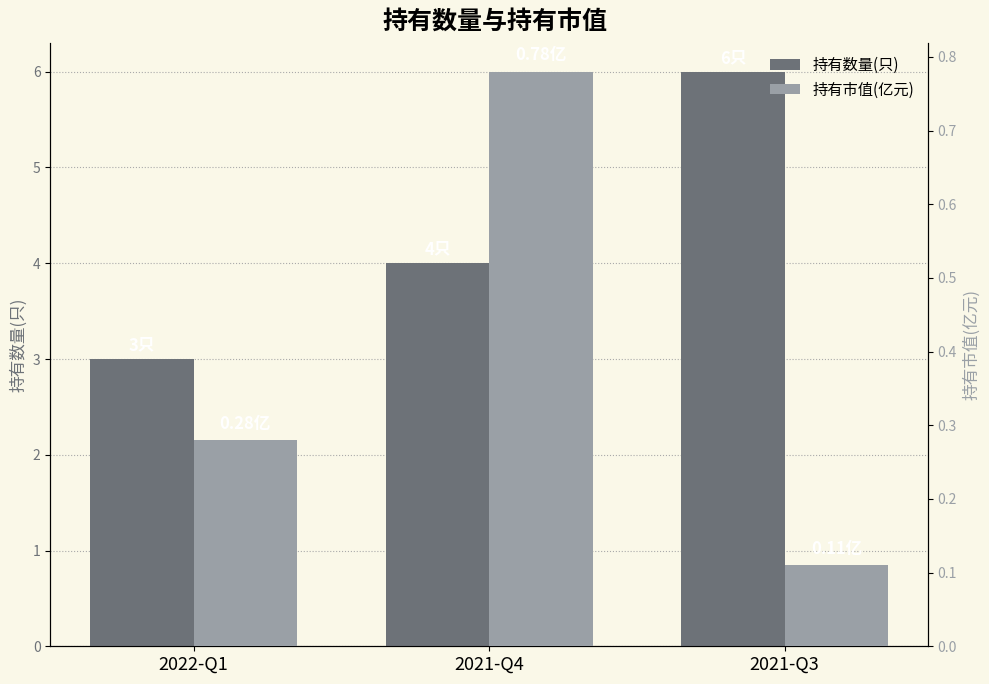

What is the difference between the 持有市值(亿元) values at 2021-Q4 and 2021-Q3?

0.7